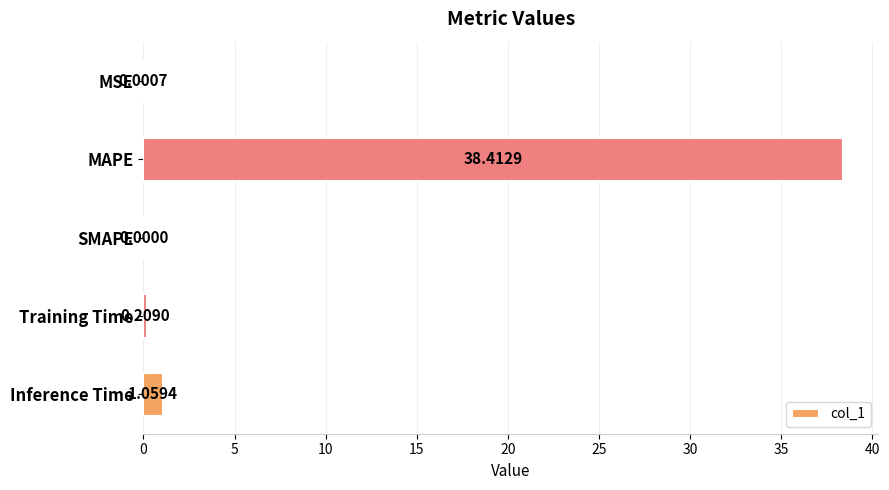

Which category has the highest value across all series?

MAPE